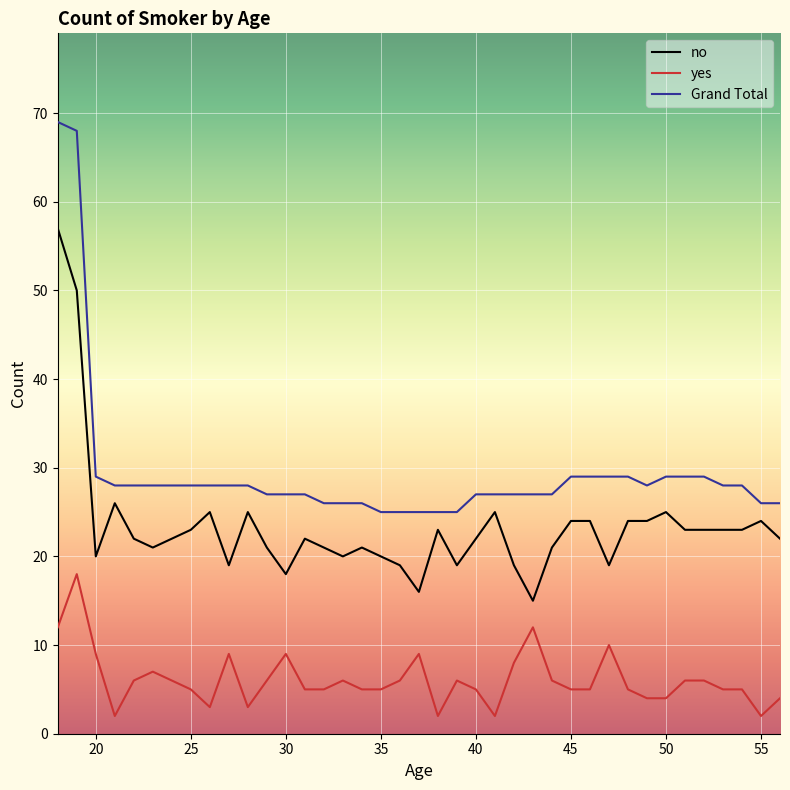

True or false: yes and Grand Total intersect in this chart.

False